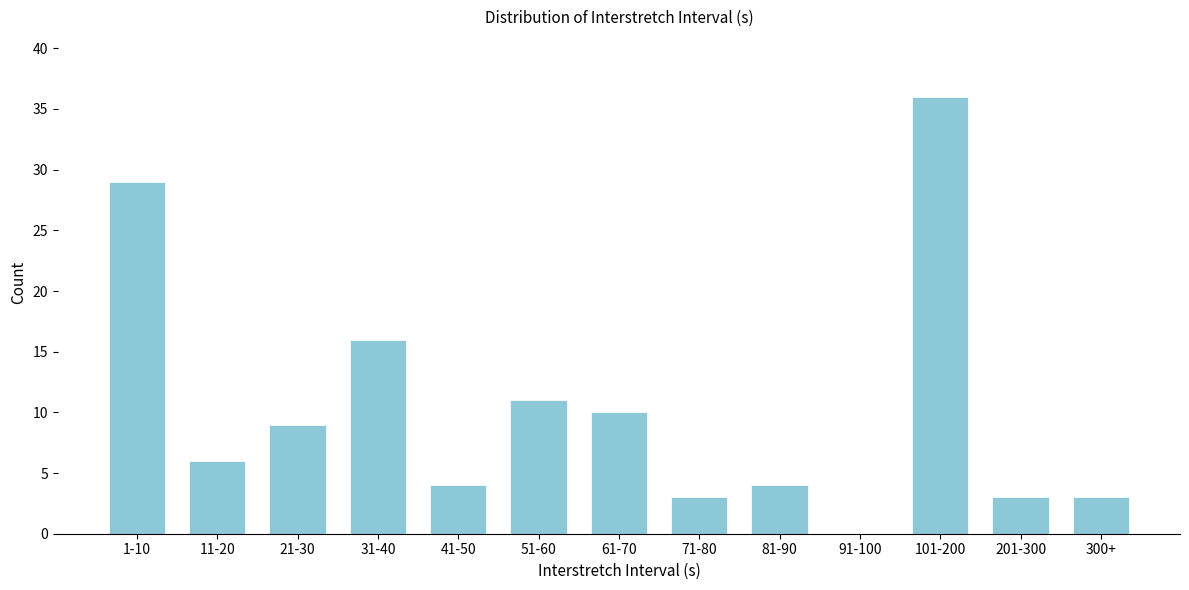

Reading right to left, extract all data points from this chart.

300+=3	201-300=3	101-200=36	91-100=0	81-90=4	71-80=3	61-70=10	51-60=11	41-50=4	31-40=16	21-30=9	11-20=6	1-10=29